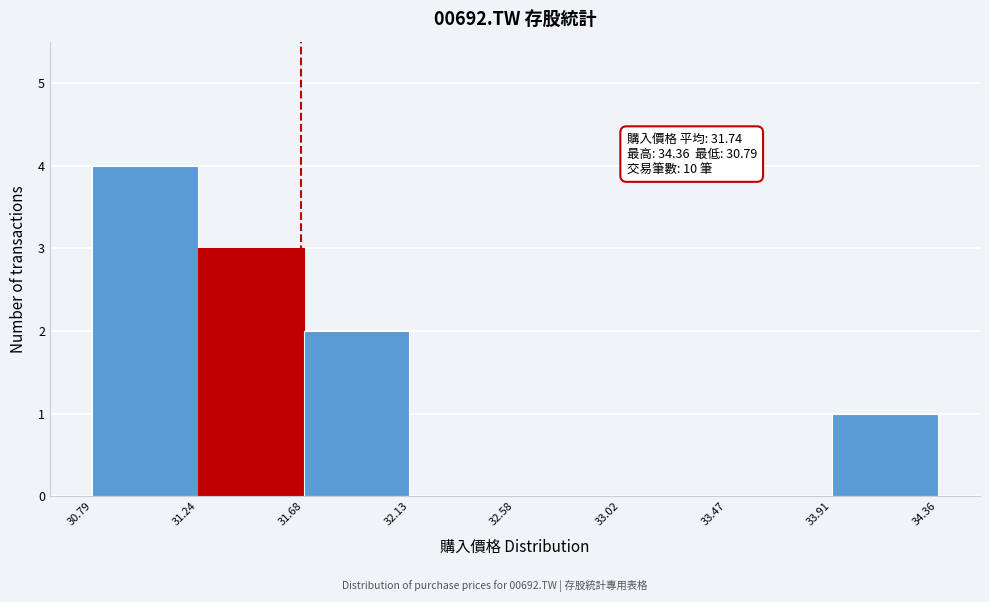

Which range on the x-axis has the tallest bar?

30.79 to 31.24